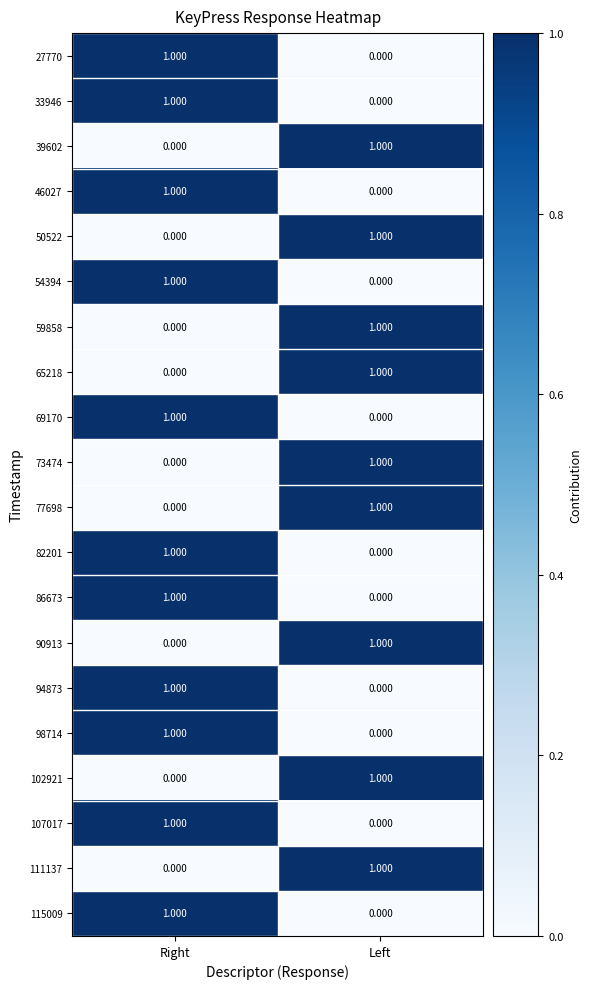

List the labels in order of 54394 value, largest first.

Right, Left